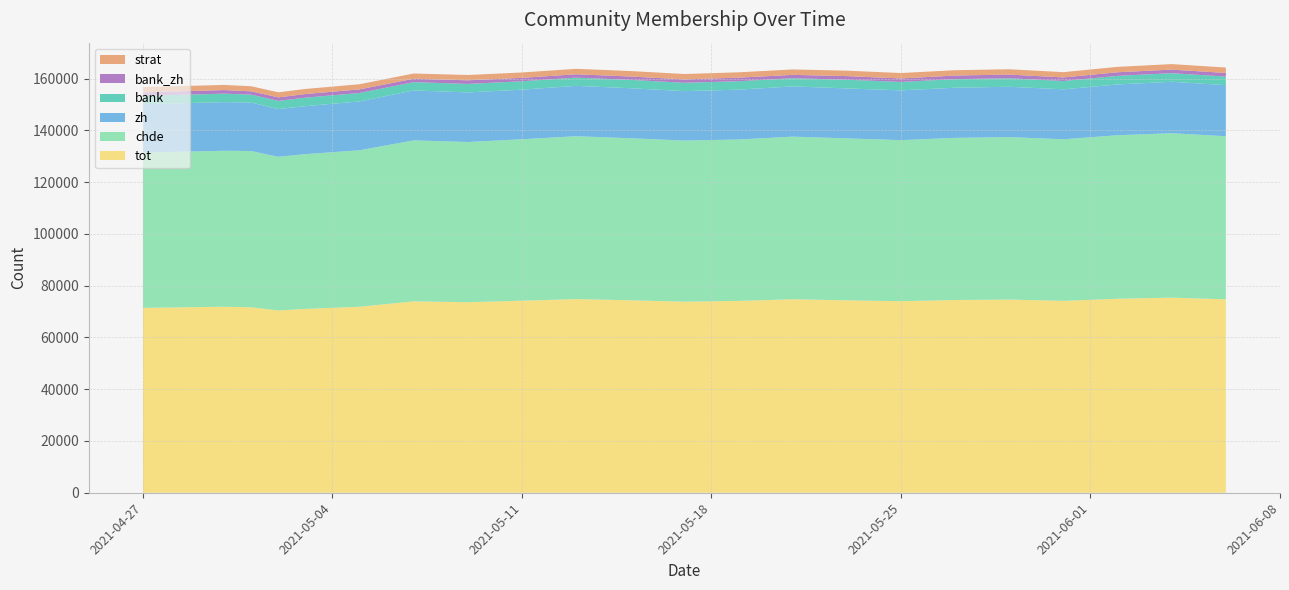

Reading left to right, list all the values displayed in this chart.

tot: 2021-04-27=71431	2021-04-30=71841	2021-05-01=71645	2021-05-02=70419	2021-05-03=71020	2021-05-05=71851	2021-05-07=73924	2021-05-09=73601	2021-05-11=74185	2021-05-13=74804	2021-05-15=74352	2021-05-17=73812	2021-05-19=74107	2021-05-21=74747	2021-05-23=74327	2021-05-25=73996	2021-05-27=74460	2021-05-29=74626	2021-05-31=74129	2021-06-02=74934	2021-06-04=75366	2021-06-06=74722
chde: 2021-04-27=60000	2021-04-30=60264	2021-05-01=60359	2021-05-02=59354	2021-05-03=59778	2021-05-05=60454	2021-05-07=62188	2021-05-09=61894	2021-05-11=62361	2021-05-13=62922	2021-05-15=62593	2021-05-17=62235	2021-05-19=62345	2021-05-21=62814	2021-05-23=62568	2021-05-25=62213	2021-05-27=62627	2021-05-29=62762	2021-05-31=62409	2021-06-02=63172	2021-06-04=63521	2021-06-06=62994
zh: 2021-04-27=18666	2021-04-30=18793	2021-05-01=18739	2021-05-02=18443	2021-05-03=18546	2021-05-05=18869	2021-05-07=19303	2021-05-09=19160	2021-05-11=19170	2021-05-13=19460	2021-05-15=19331	2021-05-17=19104	2021-05-19=19259	2021-05-21=19417	2021-05-23=19302	2021-05-25=19238	2021-05-27=19383	2021-05-29=19437	2021-05-31=19305	2021-06-02=19618	2021-06-04=19871	2021-06-06=19741
bank: 2021-04-27=3225	2021-04-30=3276	2021-05-01=3044	2021-05-02=3170	2021-05-03=3279	2021-05-05=3263	2021-05-07=3194	2021-05-09=3275	2021-05-11=3242	2021-05-13=3177	2021-05-15=3222	2021-05-17=3221	2021-05-19=3259	2021-05-21=3161	2021-05-23=3340	2021-05-25=3260	2021-05-27=3315	2021-05-29=3279	2021-05-31=3218	2021-06-02=3321	2021-06-04=3326	2021-06-06=3309
bank_zh: 2021-04-27=1369	2021-04-30=1381	2021-05-01=1283	2021-05-02=1347	2021-05-03=1399	2021-05-05=1392	2021-05-07=1317	2021-05-09=1397	2021-05-11=1328	2021-05-13=1292	2021-05-15=1303	2021-05-17=1307	2021-05-19=1389	2021-05-21=1287	2021-05-23=1416	2021-05-25=1339	2021-05-27=1391	2021-05-29=1435	2021-05-31=1384	2021-06-02=1394	2021-06-04=1378	2021-06-06=1397
strat: 2021-04-27=2019	2021-04-30=1985	2021-05-01=1966	2021-05-02=1954	2021-05-03=1958	2021-05-05=1981	2021-05-07=2029	2021-05-09=2045	2021-05-11=2063	2021-05-13=2106	2021-05-15=2110	2021-05-17=2077	2021-05-19=2051	2021-05-21=2097	2021-05-23=2091	2021-05-25=2094	2021-05-27=2055	2021-05-29=2051	2021-05-31=2028	2021-06-02=2082	2021-06-04=2126	2021-06-06=2101